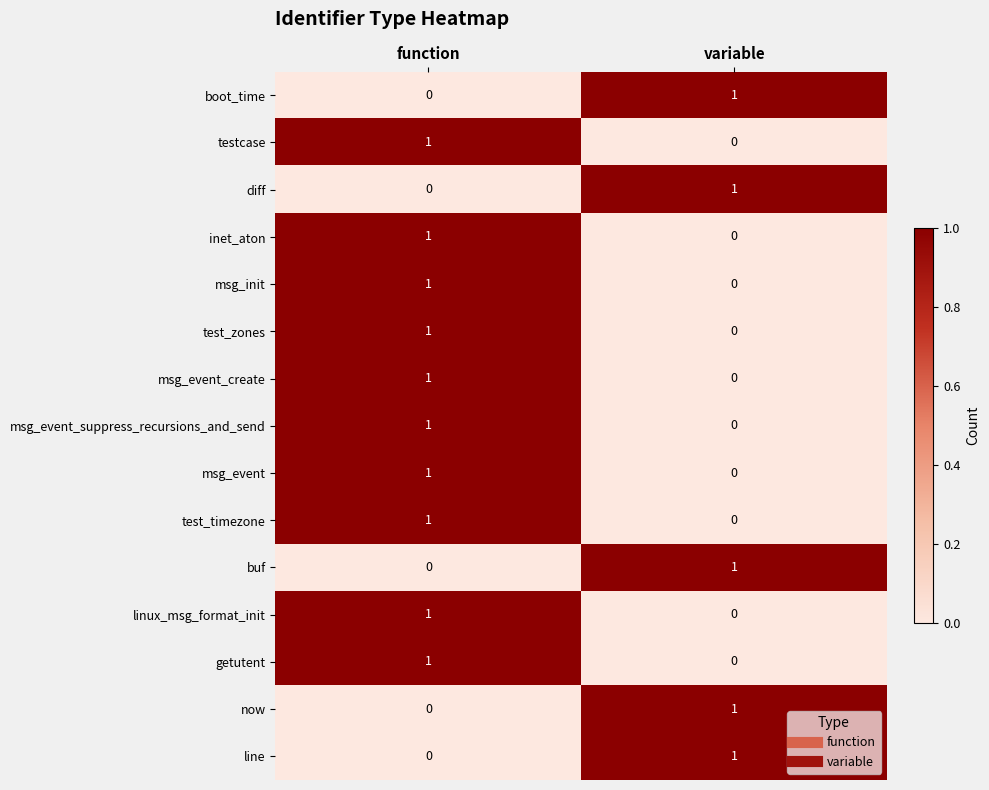

Reading left to right, transcribe all the data shown in this chart.

boot_time: 0	1
testcase: 1	0
diff: 0	1
inet_aton: 1	0
msg_init: 1	0
test_zones: 1	0
msg_event_create: 1	0
msg_event_suppress_recursions_and_send: 1	0
msg_event: 1	0
test_timezone: 1	0
buf: 0	1
linux_msg_format_init: 1	0
getutent: 1	0
now: 0	1
line: 0	1